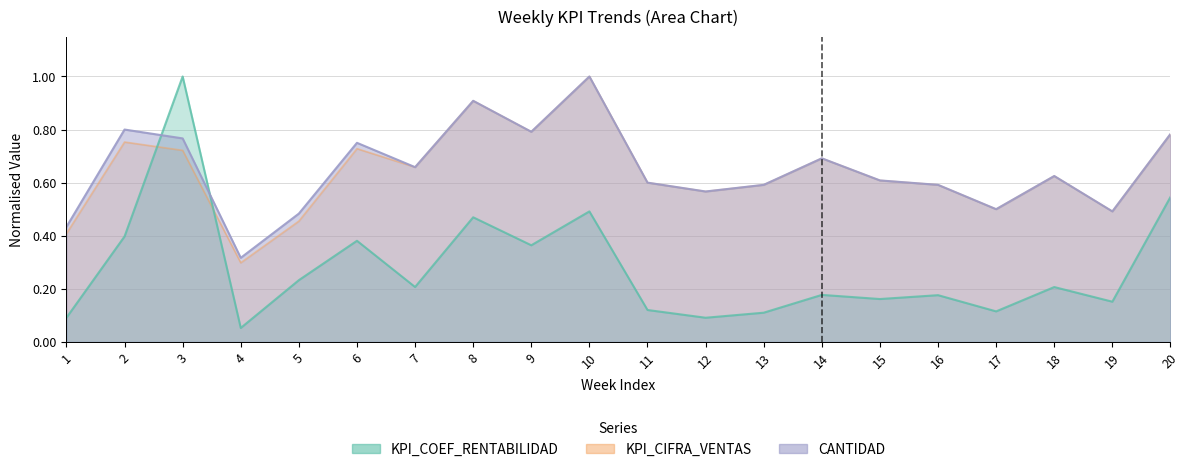

What is the average value of the CANTIDAD series?

0.6